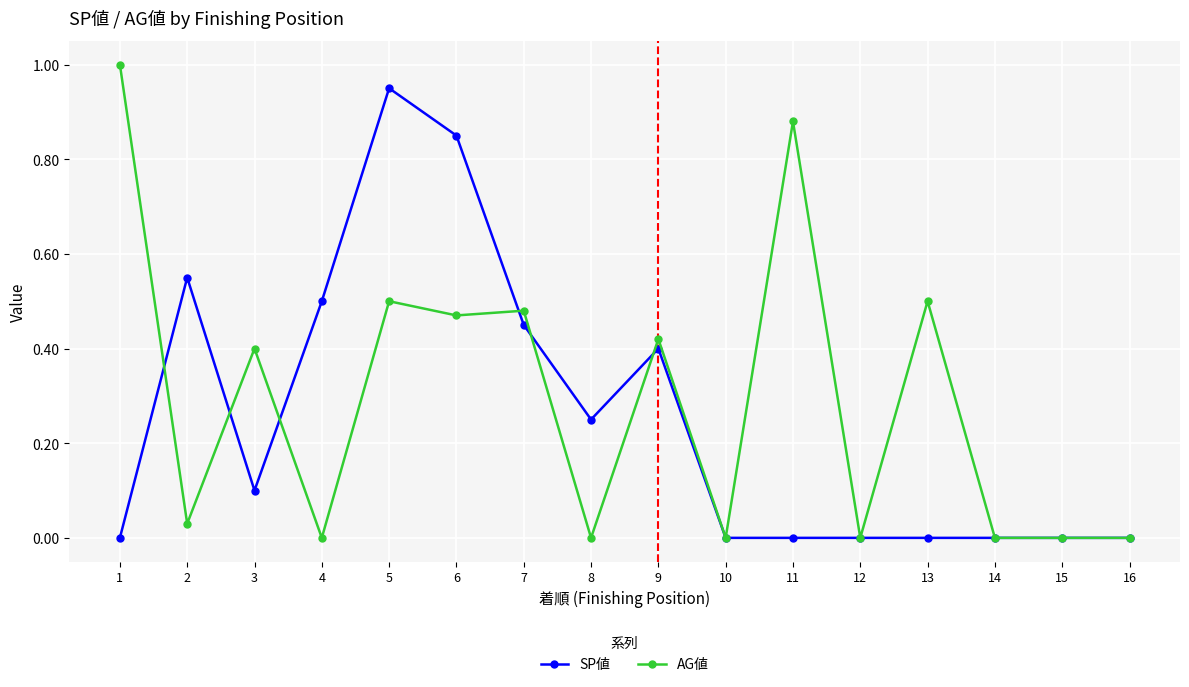

At 1, list the series in order from smallest to largest.

SP値, AG値